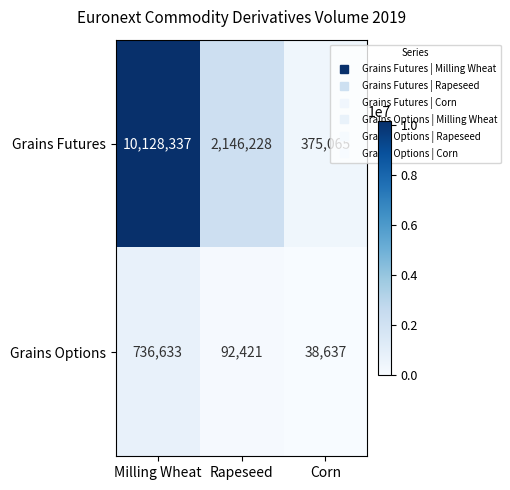

What is the total value across all series at Rapeseed?

2238649